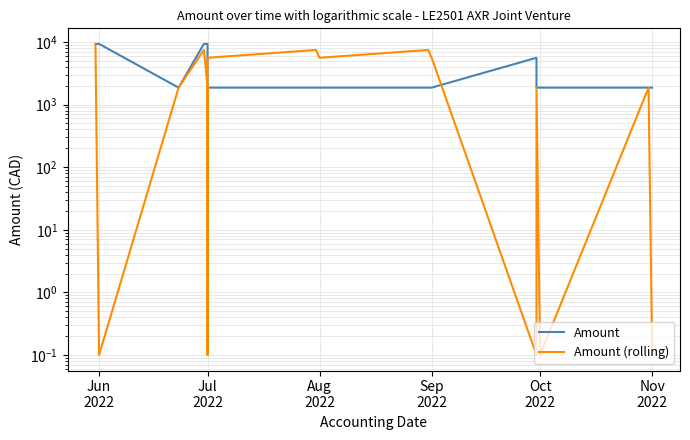

Which series changed the most between Aug 2022 and Nov 2022?

Amount (rolling)